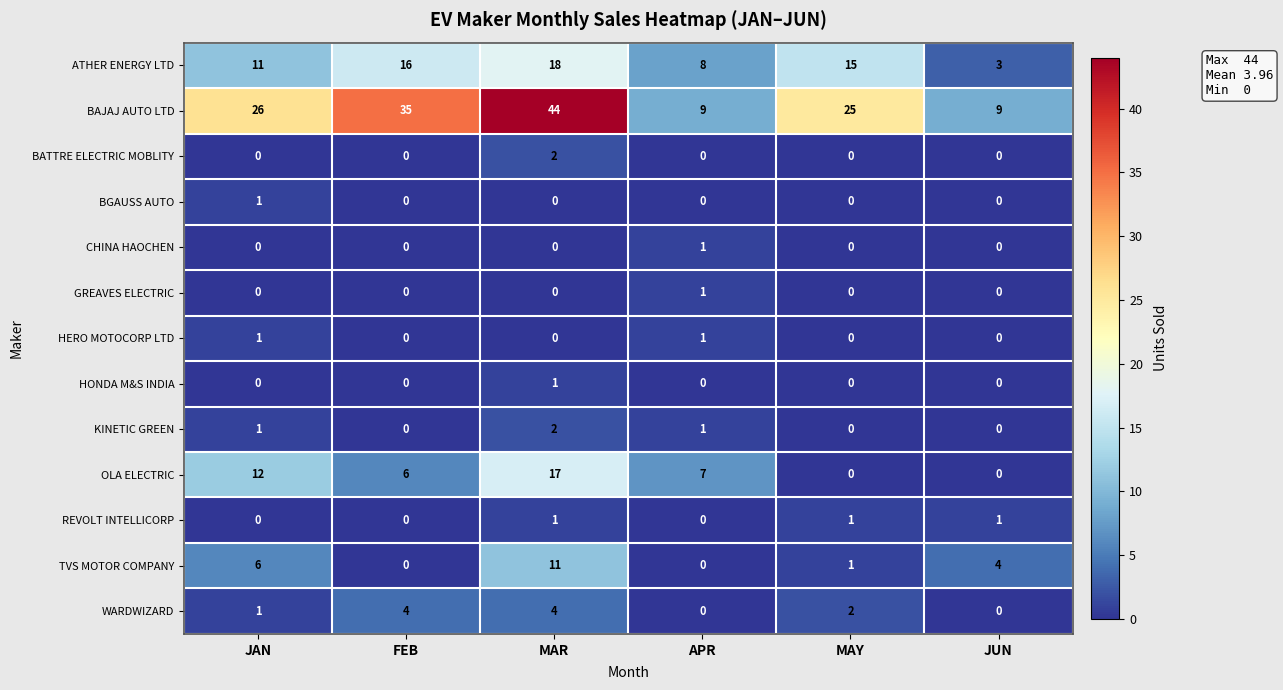

The value of GREAVES ELECTRIC at JUN is 0. True or false?

True